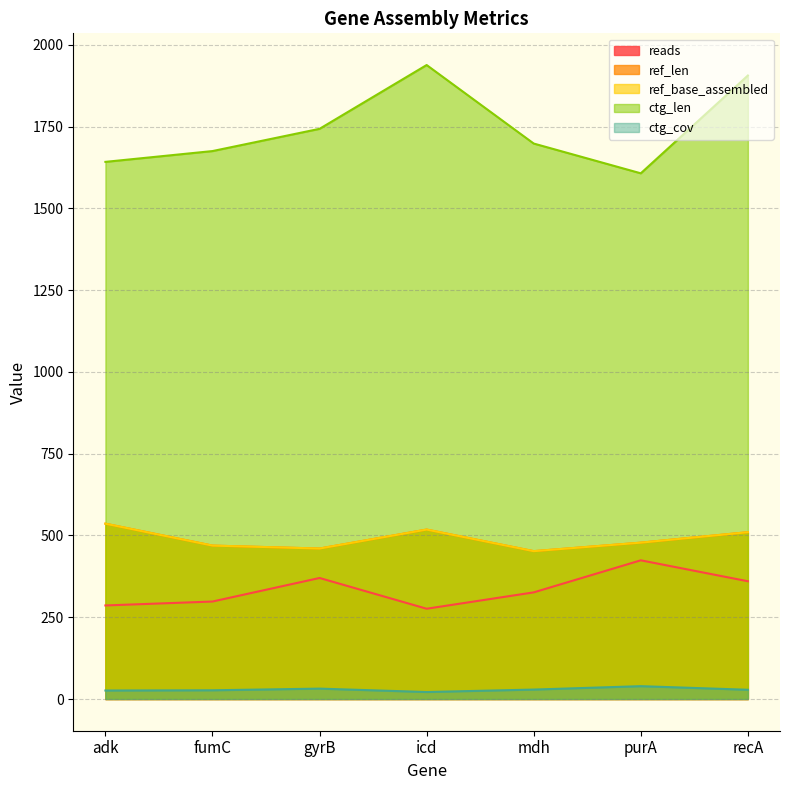

What are all the series names shown in the legend?

reads, ref_len, ref_base_assembled, ctg_len, ctg_cov